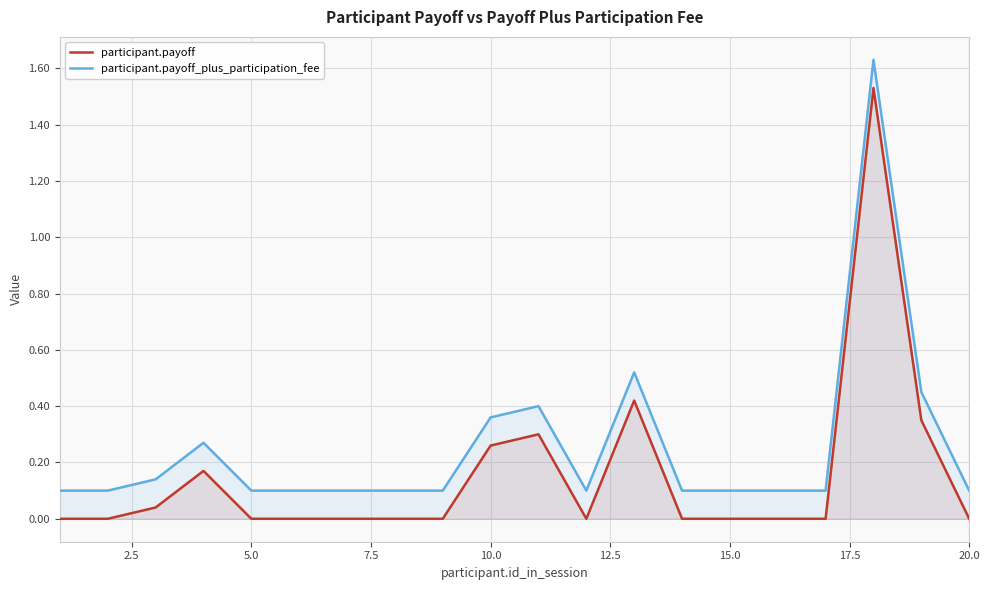

True or false: participant.payoff_plus_participation_fee and participant.payoff cross at least once.

False